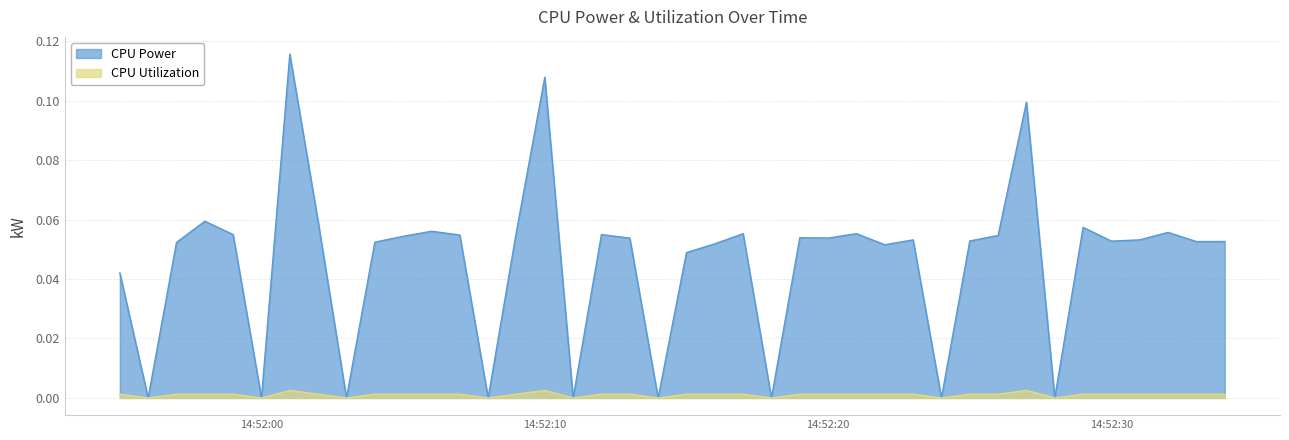

At 14:52:30, list the series in order from largest to smallest.

CPU Power, CPU Utilization